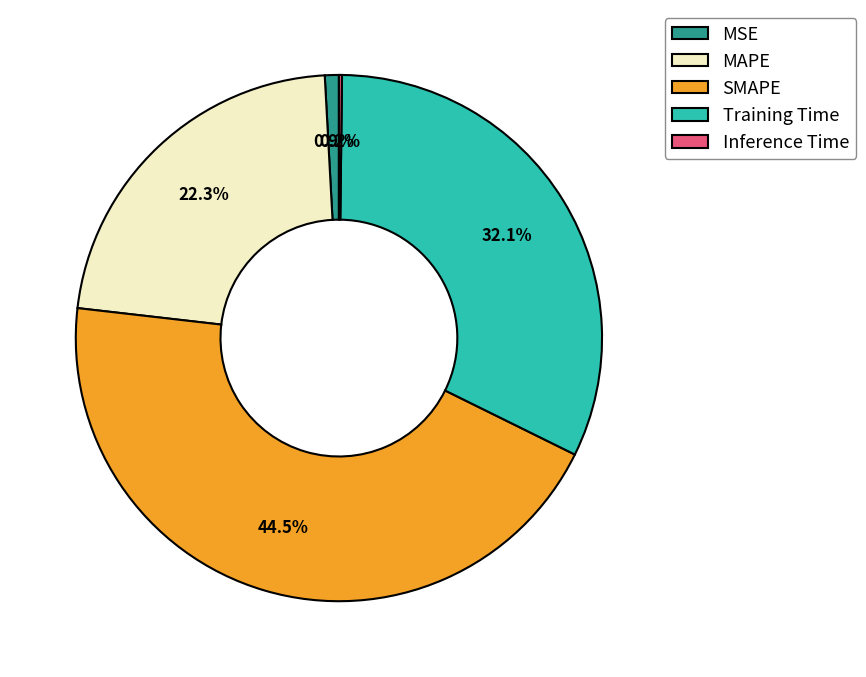

Between Training Time and SMAPE, which is larger?

SMAPE